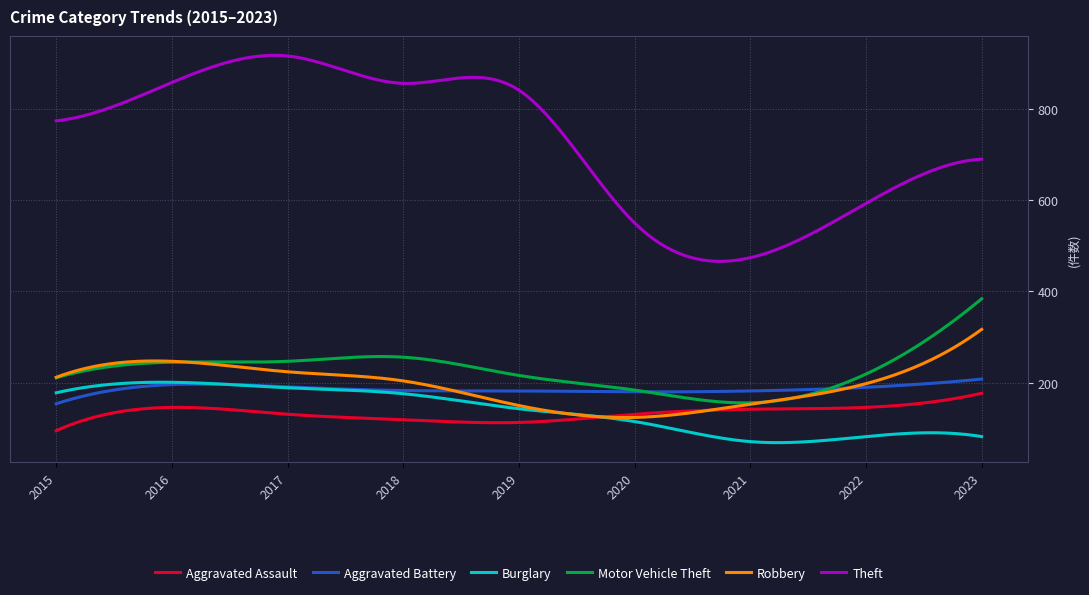

True or false: Robbery and Theft intersect in this chart.

False